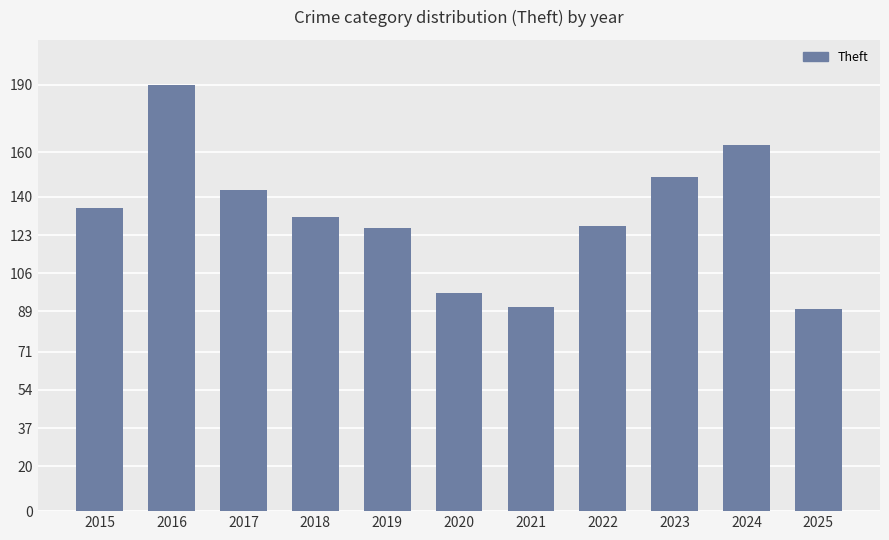

The chart shows a value of 189 at 2022. True or false?

False